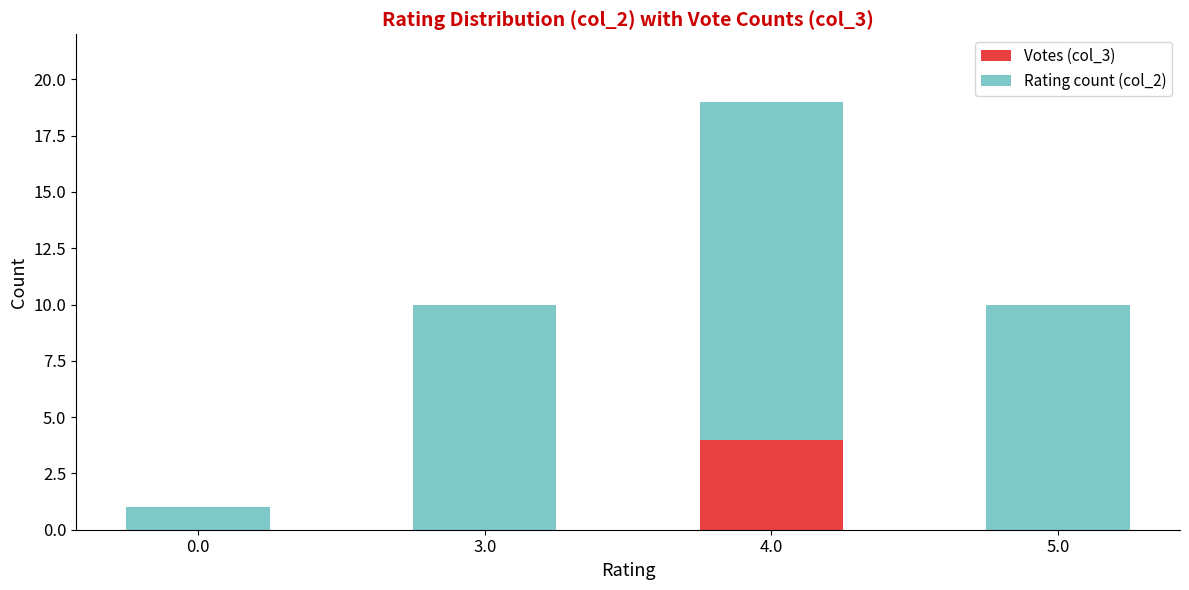

Is it true that Votes (col_3) equals 4 at 4.0?

True